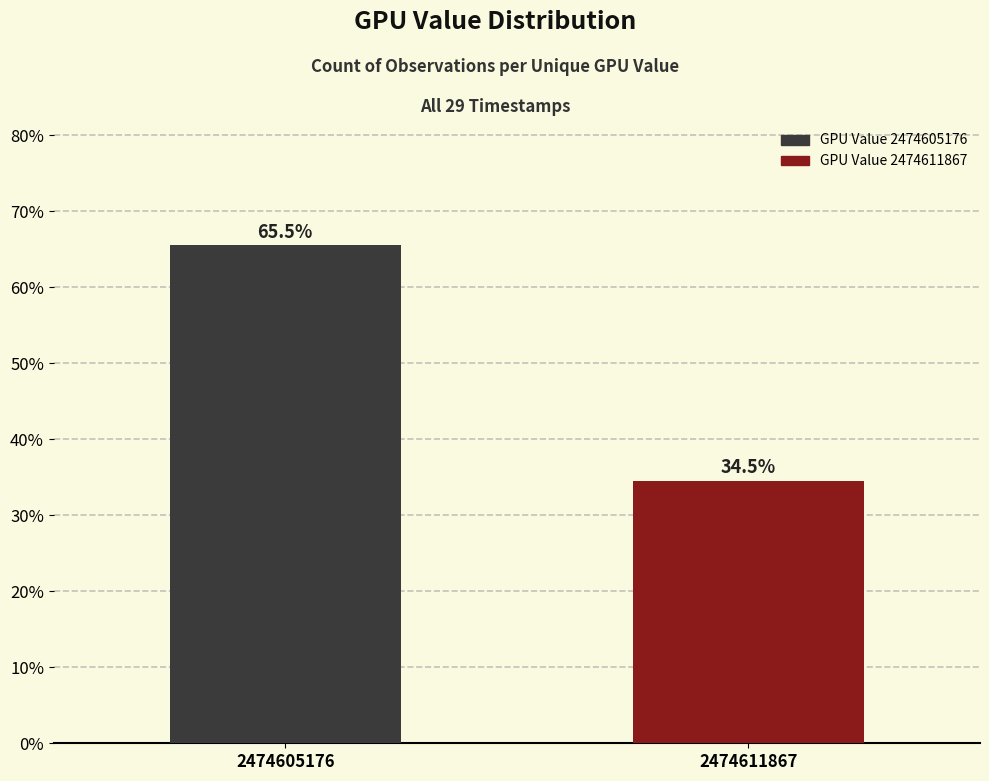

Does the chart contain any negative values?

No